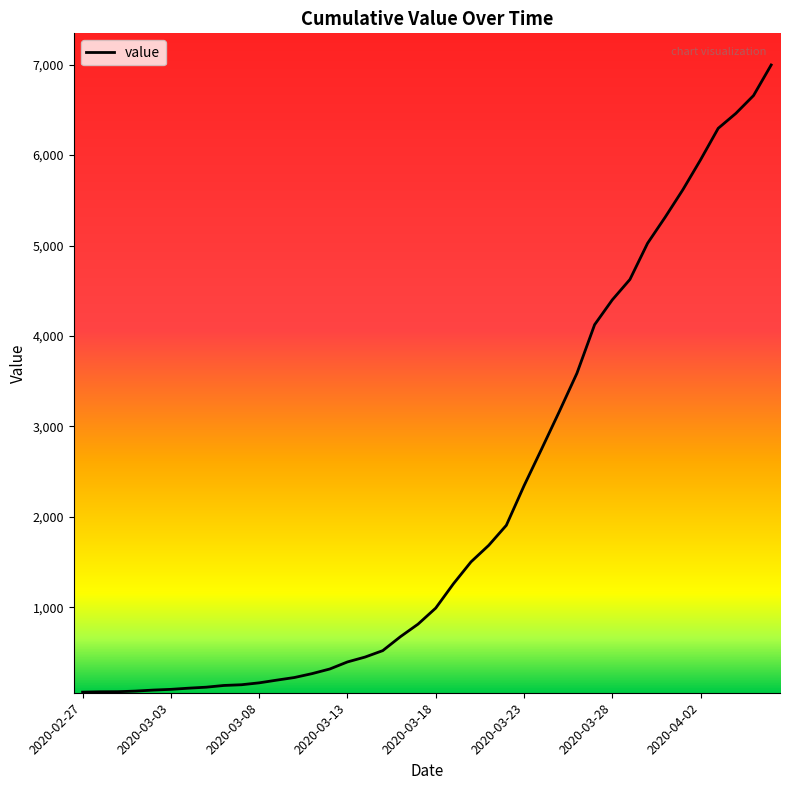

What is the average value?

2142